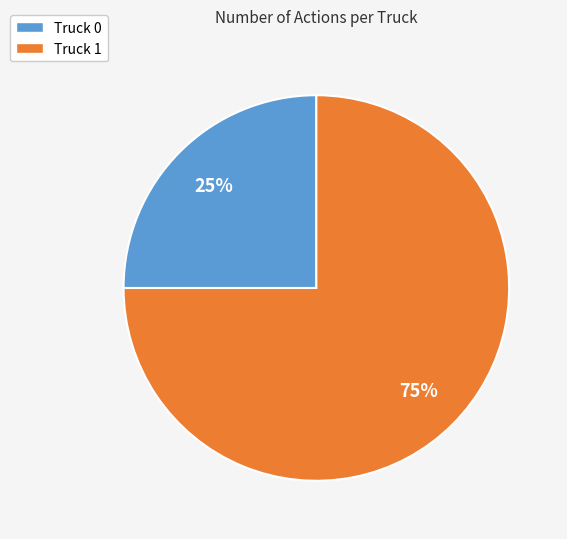

What is the majority slice?

Truck 1